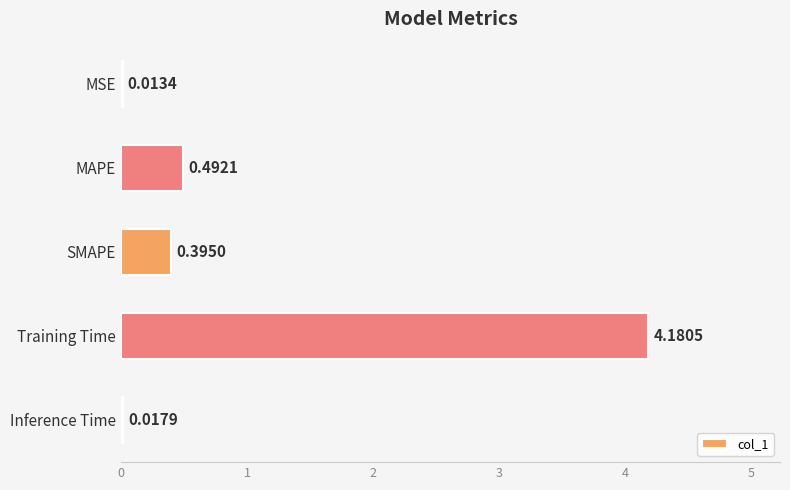

What is the sum of the values at MSE and Training Time?

4.2